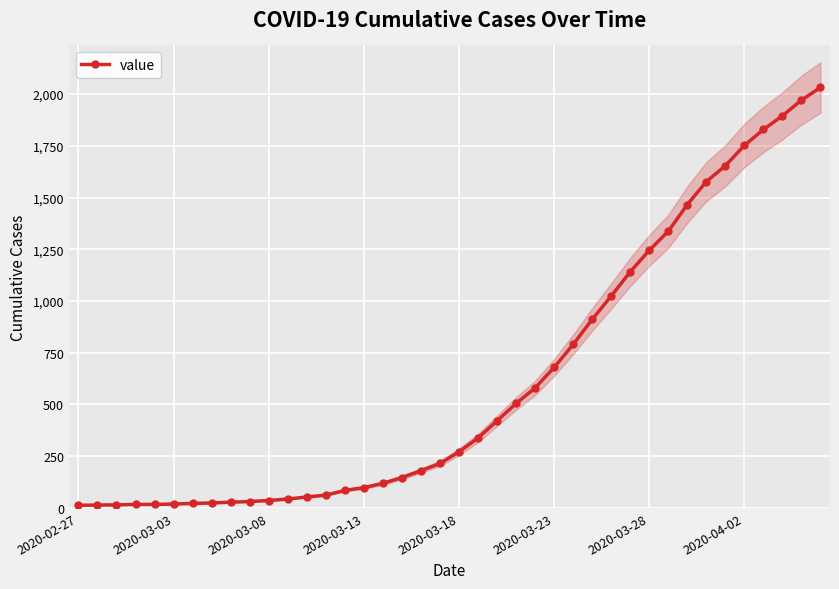

What position from the right is 18?

22